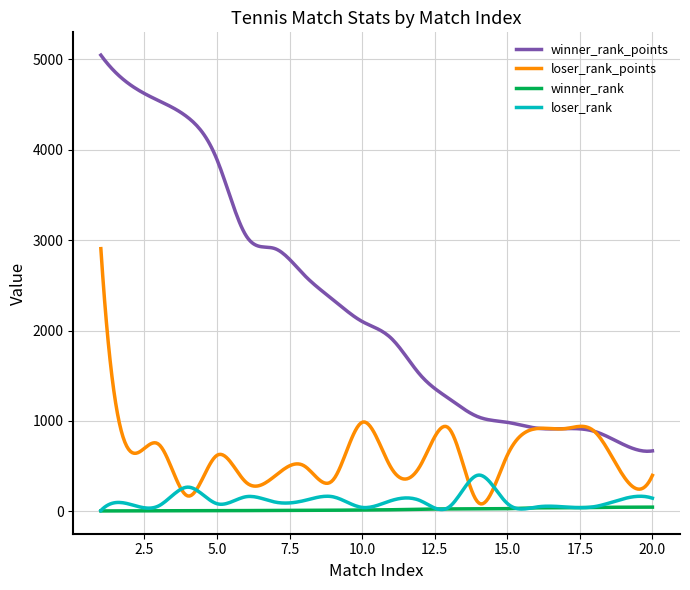

What is the difference between the maximum and second lowest values in the winner_rank series?

41.9